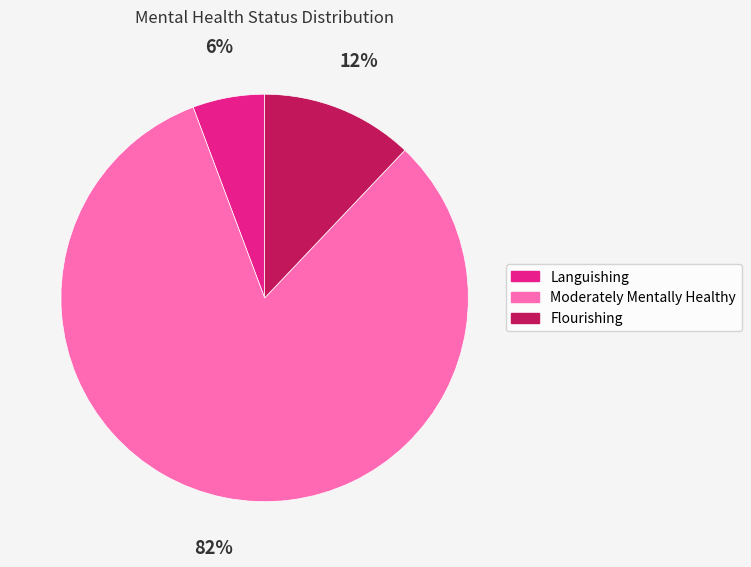

To the nearest percent, what is the difference between the Moderately Mentally Healthy and Languishing slice percentages?

76%